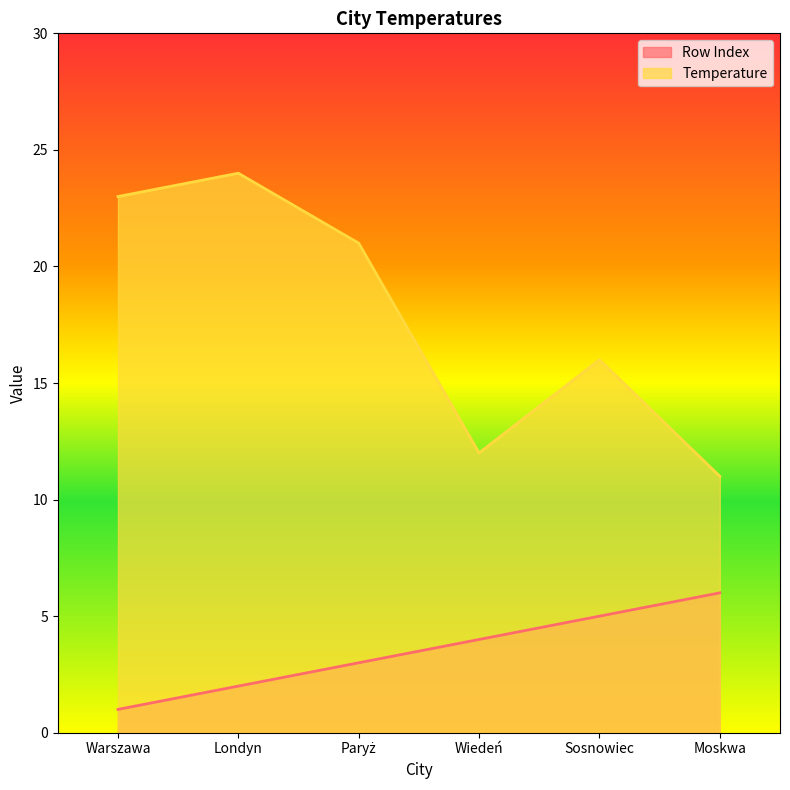

Rank the categories by Temperature value from lowest to highest.

Moskwa, Wiedeń, Sosnowiec, Paryż, Warszawa, Londyn